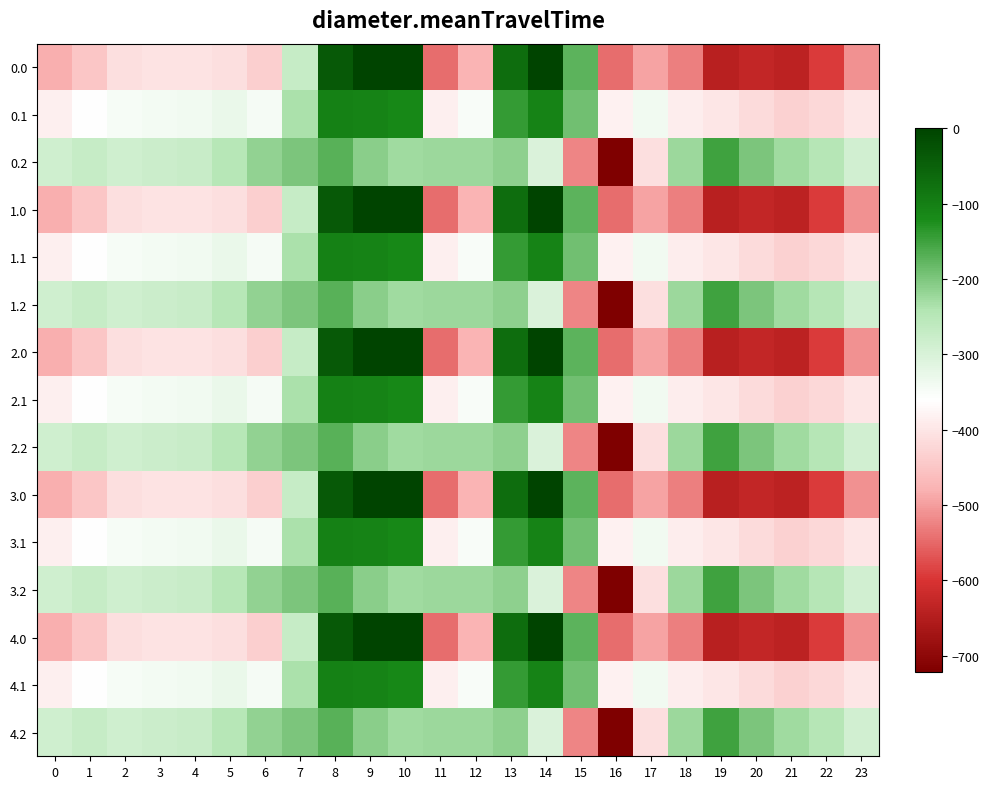

Reading right to left, extract all data points from this chart.

0.0: 23=-511.3	22=-592.3	21=-638.4	20=-629.9	19=-644.5	18=-529.6	17=-493.8	16=-545.4	15=-172.8	14=-0.3	13=-70.2	12=-477.2	11=-544.3	10=0.0	9=0.0	8=-35.0	7=-270.7	6=-435.0	5=-410.8	4=-404.9	3=-404.4	2=-410.3	1=-449.5	0=-482.0
0.1: 23=-399.4	22=-419.9	21=-432.4	20=-414.5	19=-399.7	18=-388.5	17=-340.1	16=-380.5	15=-190.4	14=-105.5	13=-141.2	12=-350.8	11=-384.7	10=-114.0	9=-104.8	8=-102.3	7=-234.9	6=-345.2	5=-329.5	4=-339.6	3=-342.7	2=-347.9	1=-361.1	0=-384.6
0.2: 23=-287.5	22=-247.4	21=-226.4	20=-199.2	19=-151.1	18=-223.1	17=-409.5	16=-721.2	15=-522.2	14=-301.9	13=-212.2	12=-224.3	11=-225.2	10=-228.0	9=-209.6	8=-169.5	7=-199.0	6=-216.4	5=-248.1	4=-274.4	3=-281.0	2=-285.5	1=-272.7	0=-287.1
1.0: 23=-511.3	22=-592.3	21=-638.4	20=-629.9	19=-644.5	18=-529.6	17=-493.8	16=-545.4	15=-172.8	14=-0.3	13=-70.2	12=-477.2	11=-544.3	10=0.0	9=0.0	8=-35.0	7=-270.7	6=-435.0	5=-410.8	4=-404.9	3=-404.4	2=-410.3	1=-449.5	0=-482.0
1.1: 23=-399.4	22=-419.9	21=-432.4	20=-414.5	19=-399.7	18=-388.5	17=-340.1	16=-380.5	15=-190.4	14=-105.5	13=-141.2	12=-350.8	11=-384.7	10=-114.0	9=-104.8	8=-102.3	7=-234.9	6=-345.2	5=-329.5	4=-339.6	3=-342.7	2=-347.9	1=-361.1	0=-384.6
1.2: 23=-287.5	22=-247.4	21=-226.4	20=-199.2	19=-151.1	18=-223.1	17=-409.5	16=-721.2	15=-522.2	14=-301.9	13=-212.2	12=-224.3	11=-225.2	10=-228.0	9=-209.6	8=-169.5	7=-199.0	6=-216.4	5=-248.1	4=-274.4	3=-281.0	2=-285.5	1=-272.7	0=-287.1
2.0: 23=-511.3	22=-592.3	21=-638.4	20=-629.9	19=-644.5	18=-529.6	17=-493.8	16=-545.4	15=-172.8	14=-0.3	13=-70.2	12=-477.2	11=-544.3	10=0.0	9=0.0	8=-35.0	7=-270.7	6=-435.0	5=-410.8	4=-404.9	3=-404.4	2=-410.3	1=-449.5	0=-482.0
2.1: 23=-399.4	22=-419.9	21=-432.4	20=-414.5	19=-399.7	18=-388.5	17=-340.1	16=-380.5	15=-190.4	14=-105.5	13=-141.2	12=-350.8	11=-384.7	10=-114.0	9=-104.8	8=-102.3	7=-234.9	6=-345.2	5=-329.5	4=-339.6	3=-342.7	2=-347.9	1=-361.1	0=-384.6
2.2: 23=-287.5	22=-247.4	21=-226.4	20=-199.2	19=-151.1	18=-223.1	17=-409.5	16=-721.2	15=-522.2	14=-301.9	13=-212.2	12=-224.3	11=-225.2	10=-228.0	9=-209.6	8=-169.5	7=-199.0	6=-216.4	5=-248.1	4=-274.4	3=-281.0	2=-285.5	1=-272.7	0=-287.1
3.0: 23=-511.3	22=-592.3	21=-638.4	20=-629.9	19=-644.5	18=-529.6	17=-493.8	16=-545.4	15=-172.8	14=-0.3	13=-70.2	12=-477.2	11=-544.3	10=0.0	9=0.0	8=-35.0	7=-270.7	6=-435.0	5=-410.8	4=-404.9	3=-404.4	2=-410.3	1=-449.5	0=-482.0
3.1: 23=-399.4	22=-419.9	21=-432.4	20=-414.5	19=-399.7	18=-388.5	17=-340.1	16=-380.5	15=-190.4	14=-105.5	13=-141.2	12=-350.8	11=-384.7	10=-114.0	9=-104.8	8=-102.3	7=-234.9	6=-345.2	5=-329.5	4=-339.6	3=-342.7	2=-347.9	1=-361.1	0=-384.6
3.2: 23=-287.5	22=-247.4	21=-226.4	20=-199.2	19=-151.1	18=-223.1	17=-409.5	16=-721.2	15=-522.2	14=-301.9	13=-212.2	12=-224.3	11=-225.2	10=-228.0	9=-209.6	8=-169.5	7=-199.0	6=-216.4	5=-248.1	4=-274.4	3=-281.0	2=-285.5	1=-272.7	0=-287.1
4.0: 23=-511.3	22=-592.3	21=-638.4	20=-629.9	19=-644.5	18=-529.6	17=-493.8	16=-545.4	15=-172.8	14=-0.3	13=-70.2	12=-477.2	11=-544.3	10=0.0	9=0.0	8=-35.0	7=-270.7	6=-435.0	5=-410.8	4=-404.9	3=-404.4	2=-410.3	1=-449.5	0=-482.0
4.1: 23=-399.4	22=-419.9	21=-432.4	20=-414.5	19=-399.7	18=-388.5	17=-340.1	16=-380.5	15=-190.4	14=-105.5	13=-141.2	12=-350.8	11=-384.7	10=-114.0	9=-104.8	8=-102.3	7=-234.9	6=-345.2	5=-329.5	4=-339.6	3=-342.7	2=-347.9	1=-361.1	0=-384.6
4.2: 23=-287.5	22=-247.4	21=-226.4	20=-199.2	19=-151.1	18=-223.1	17=-409.5	16=-721.2	15=-522.2	14=-301.9	13=-212.2	12=-224.3	11=-225.2	10=-228.0	9=-209.6	8=-169.5	7=-199.0	6=-216.4	5=-248.1	4=-274.4	3=-281.0	2=-285.5	1=-272.7	0=-287.1